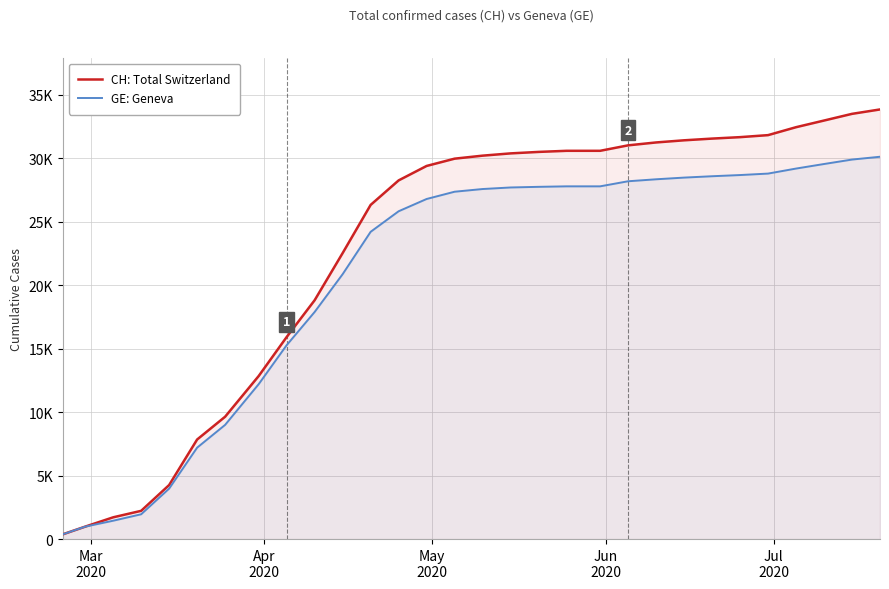

True or false: GE: Geneva and CH: Total Switzerland cross at least once.

False